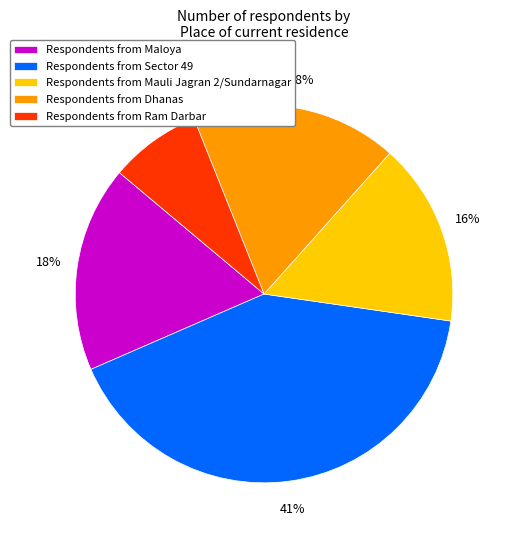

To the nearest percent, what portion does Respondents from Maloya represent?

18%